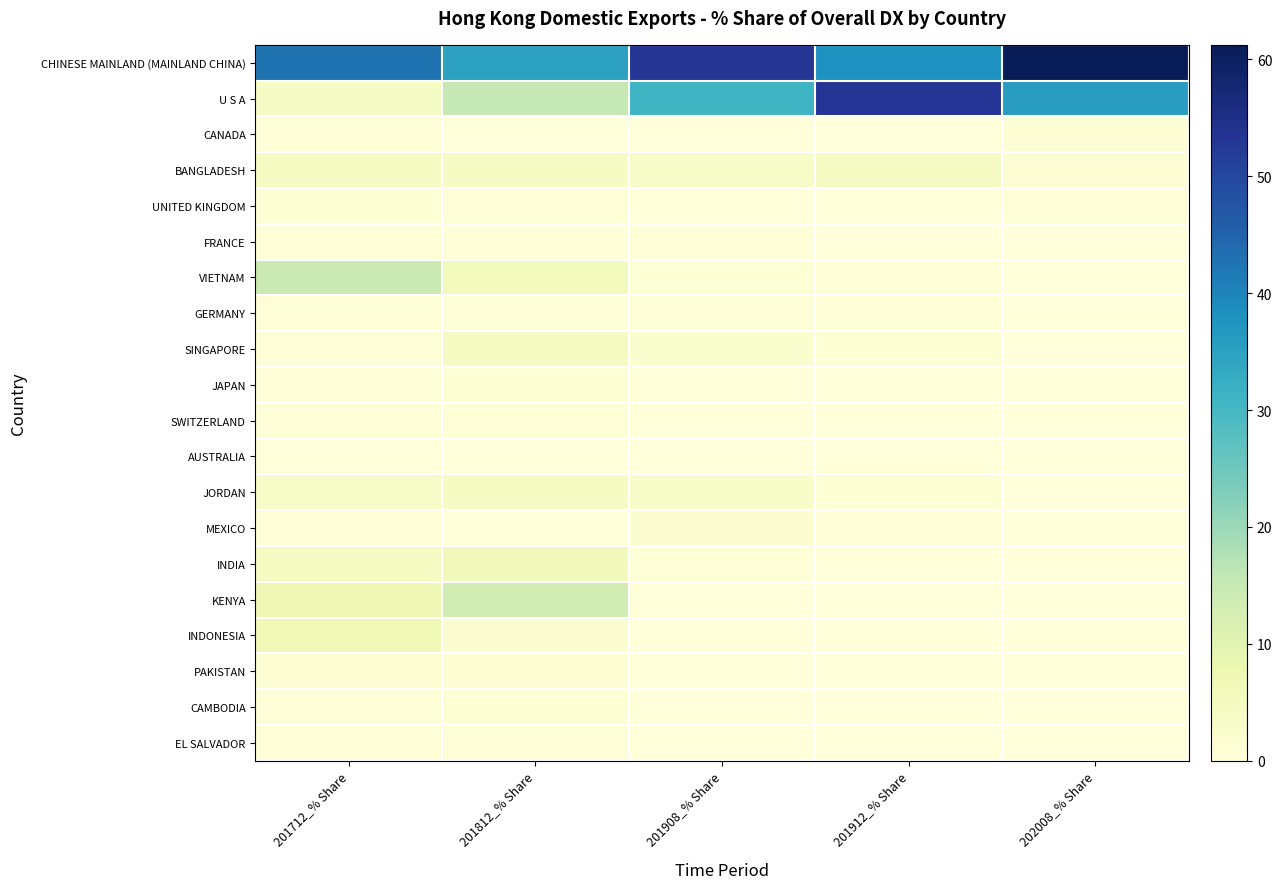

Which category has the highest value across all series?

202008_% Share